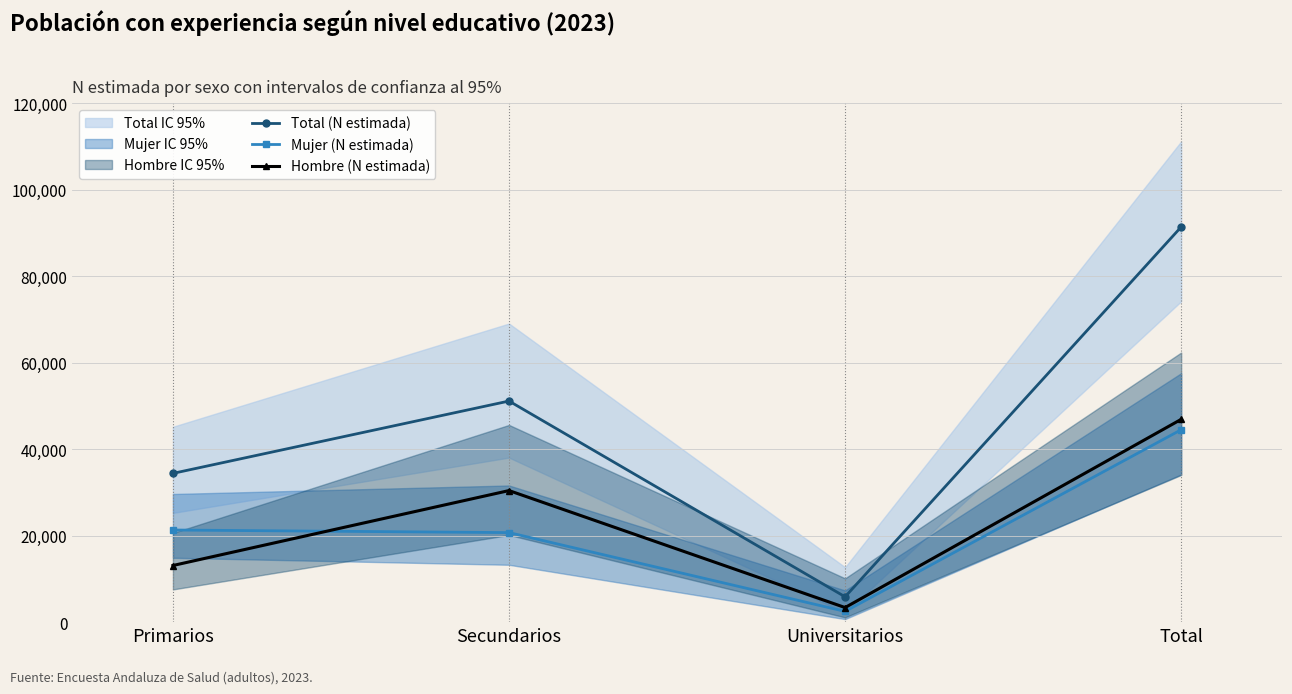

How many interior local valleys does the Mujer (N estimada) series have?

1